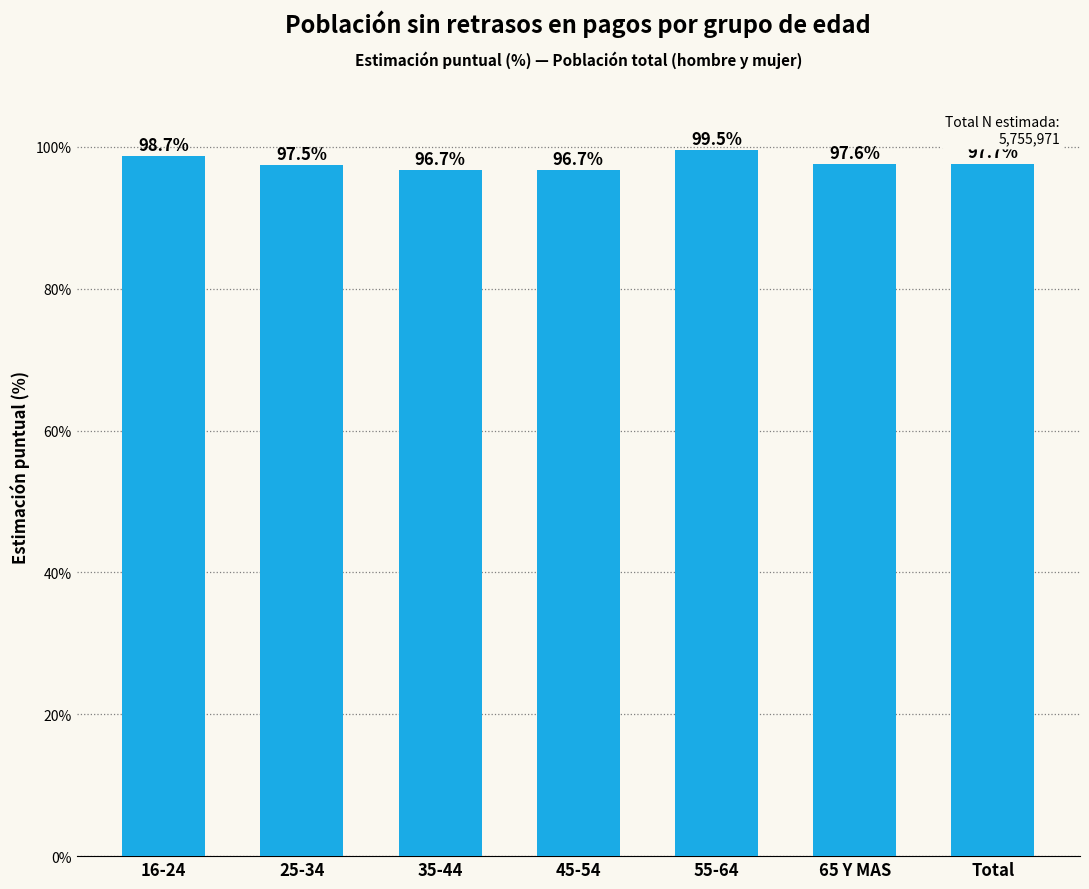

Are the bars grouped side by side (vs. stacked)?

No